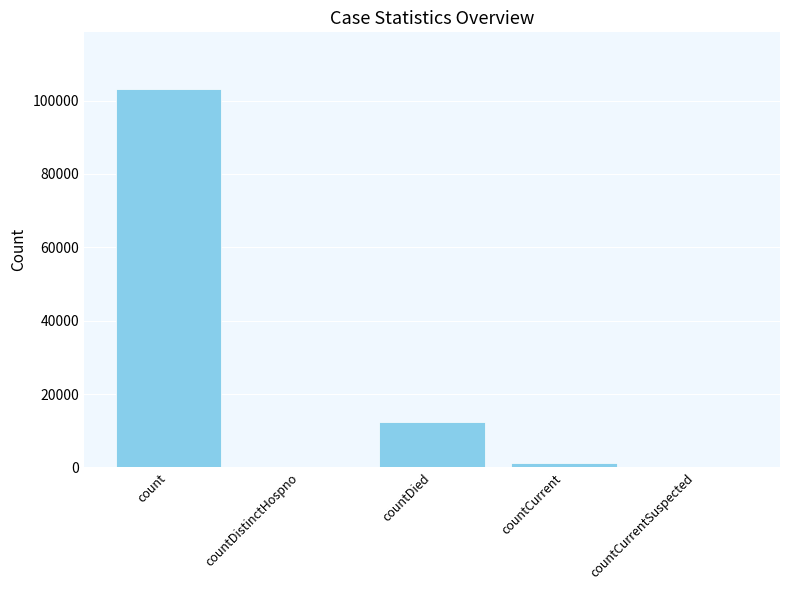

Where is the data nearest to the value 51568?

countDied